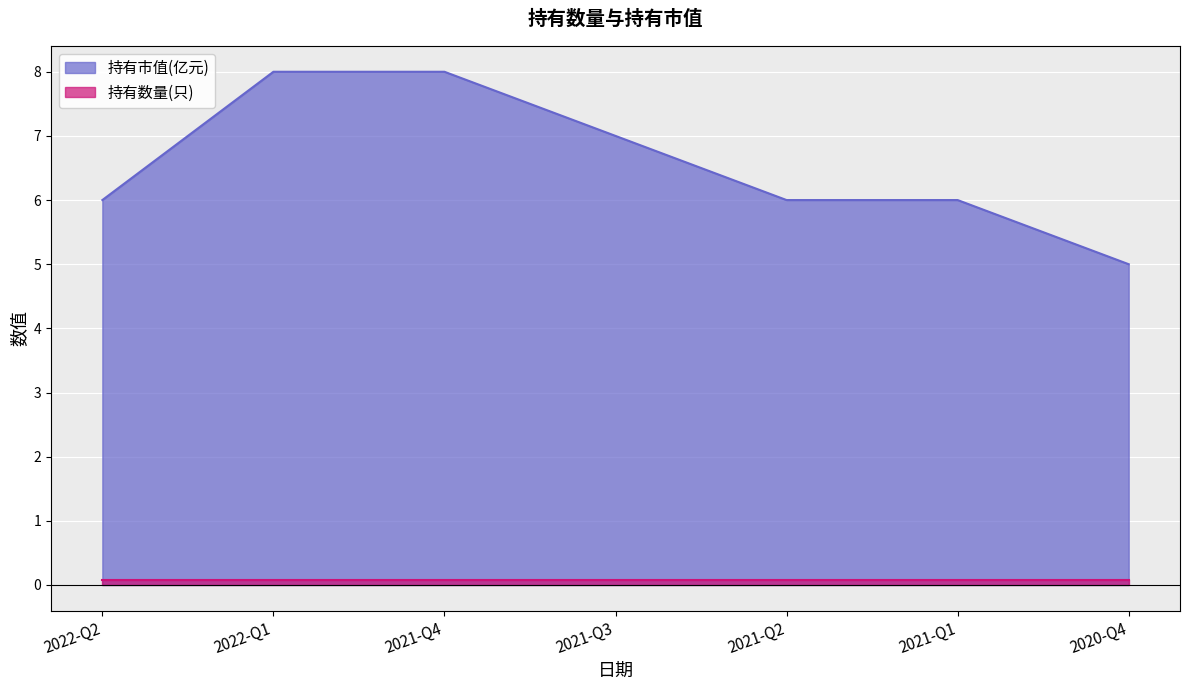

The chart shows a value of 6.0 at 2021-Q1. True or false?

True